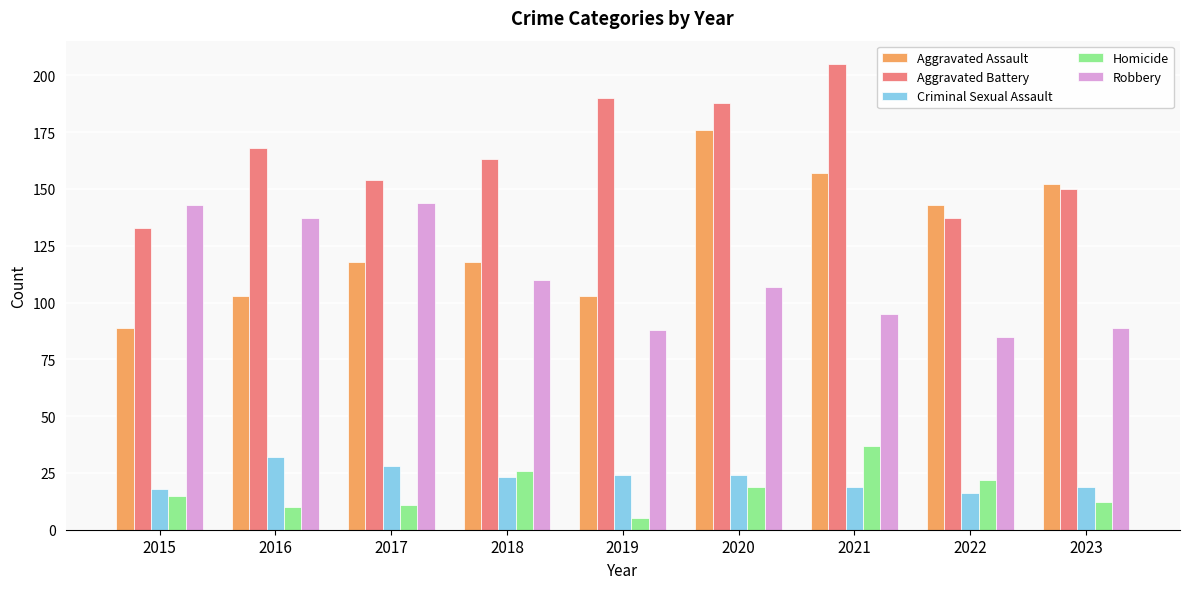

Which label corresponds to the largest value in the chart?

2021